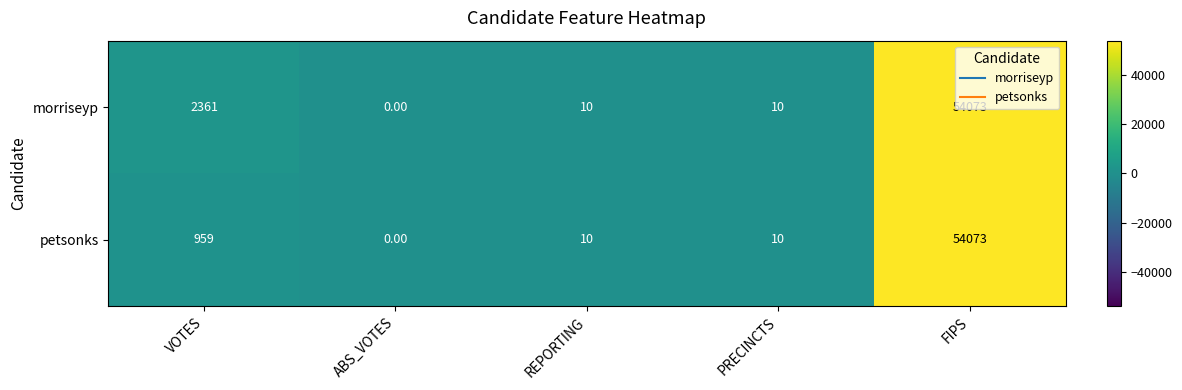

What is the difference between the maximum and minimum values in the morriseyp series?

54073